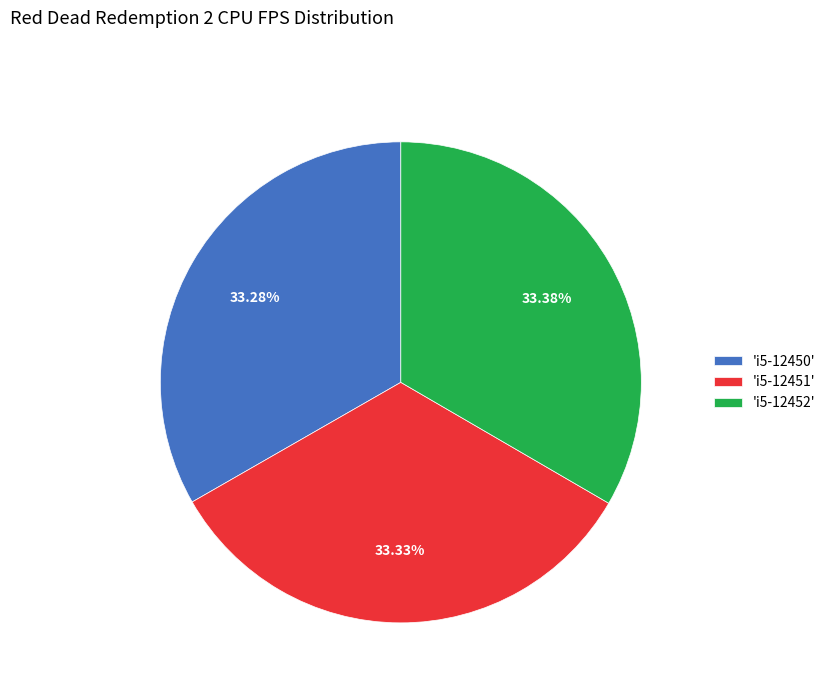

Does 'i5-12451' represent more than half of the total?

No